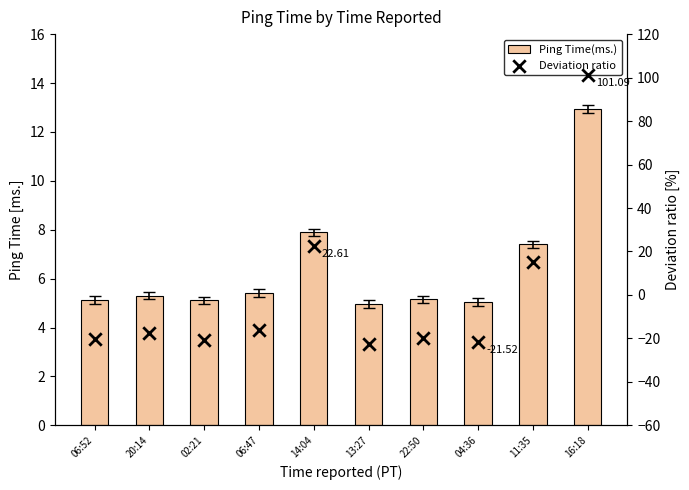

Which series contains the lowest Y value?

Deviation ratio